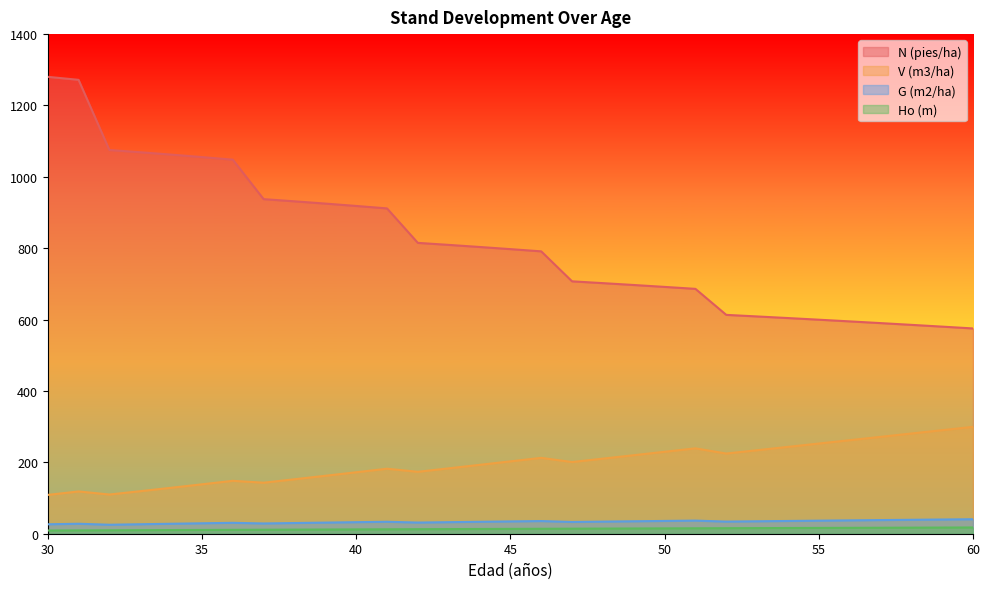

What is the sum of all Ho (m) values?

416.9